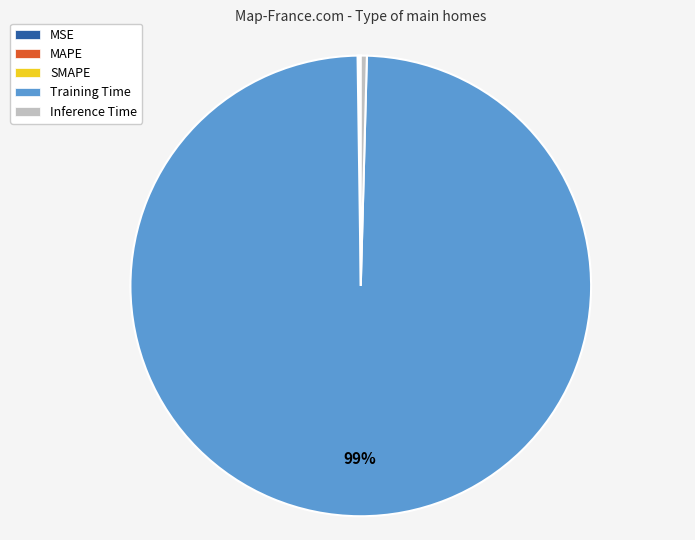

The Training Time slice represents 99% of the pie. True or false?

True